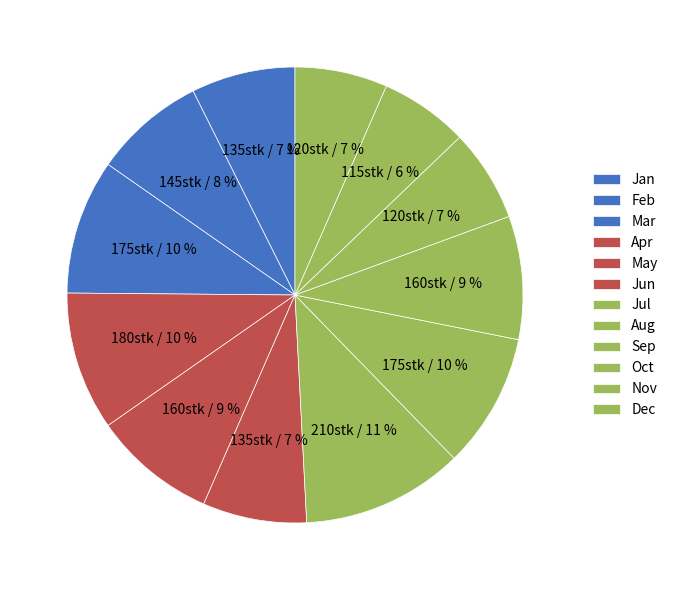

How many segments does this pie chart have?

12